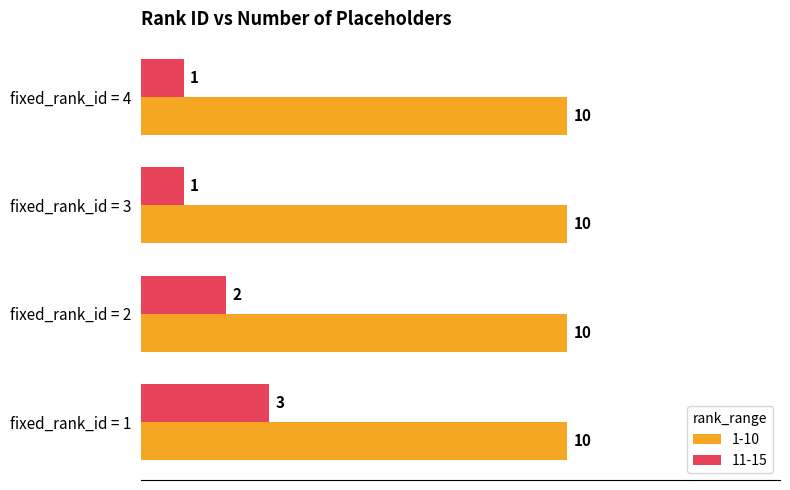

What is the sum of all 1-10 values?

40